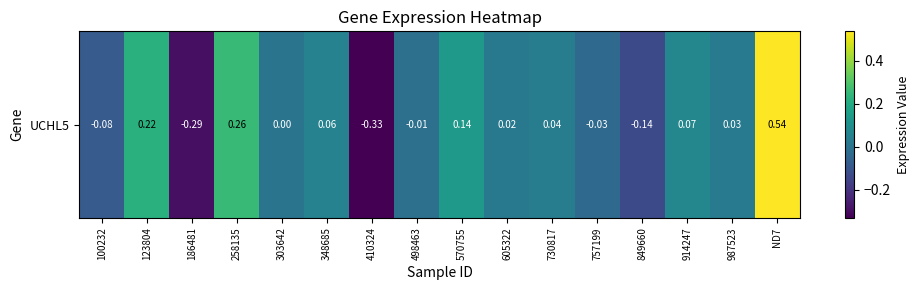

What is the smallest value displayed?

-0.3